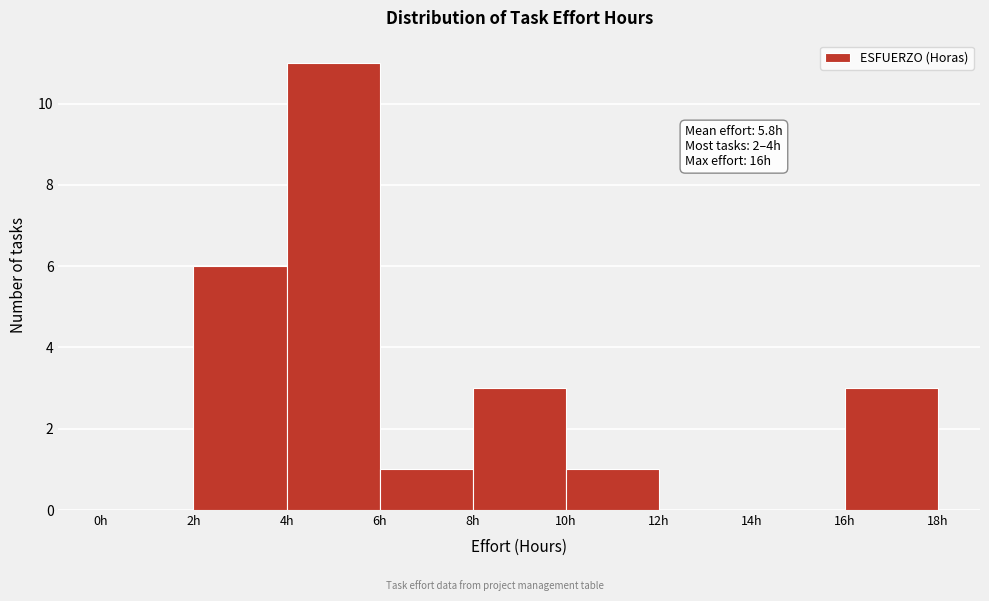

Which range on the x-axis has the tallest bar?

4 to 6